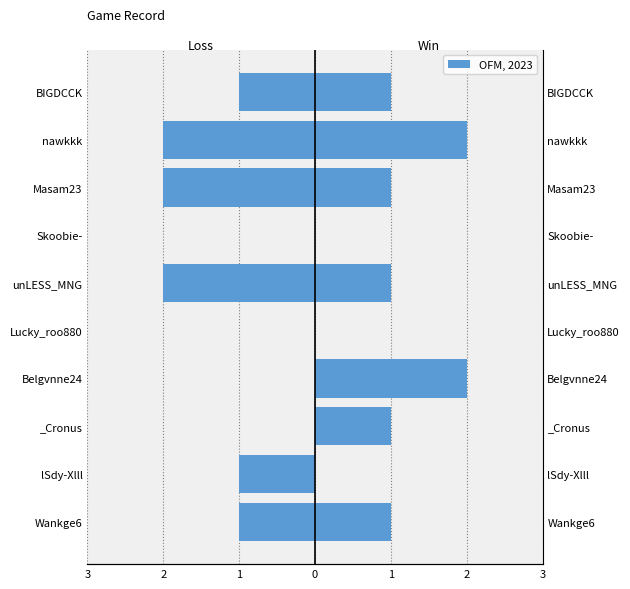

How many Win values are between 0 and 1?

8